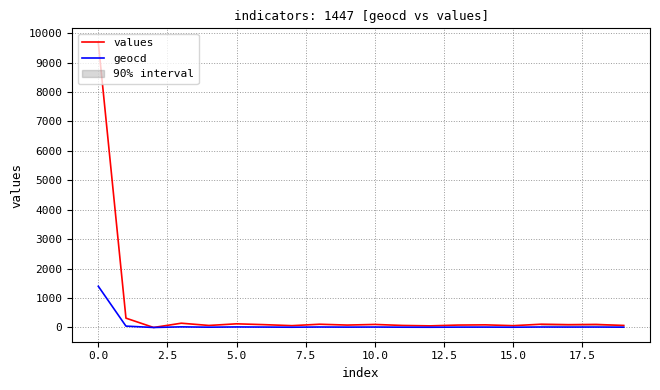

What is the sum of all values values?

11525